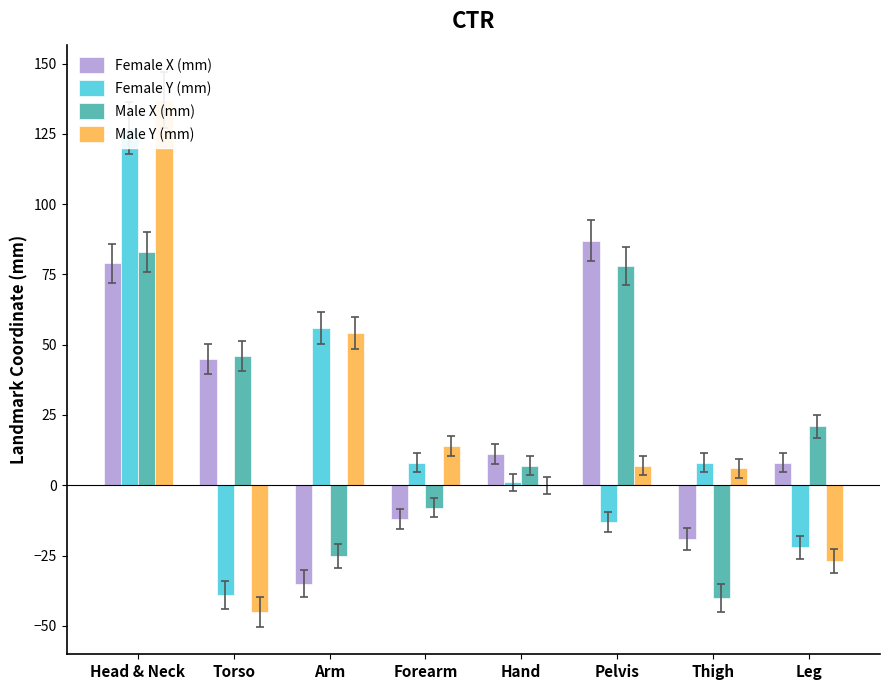

Reading left to right, extract all data points from this chart.

Female X (mm): 79	45	-35	-12	11	87	-19	8
Female Y (mm): 127	-39	56	8	1	-13	8	-22
Male X (mm): 83	46	-25	-8	7	78	-40	21
Male Y (mm): 137	-45	54	14	0	7	6	-27